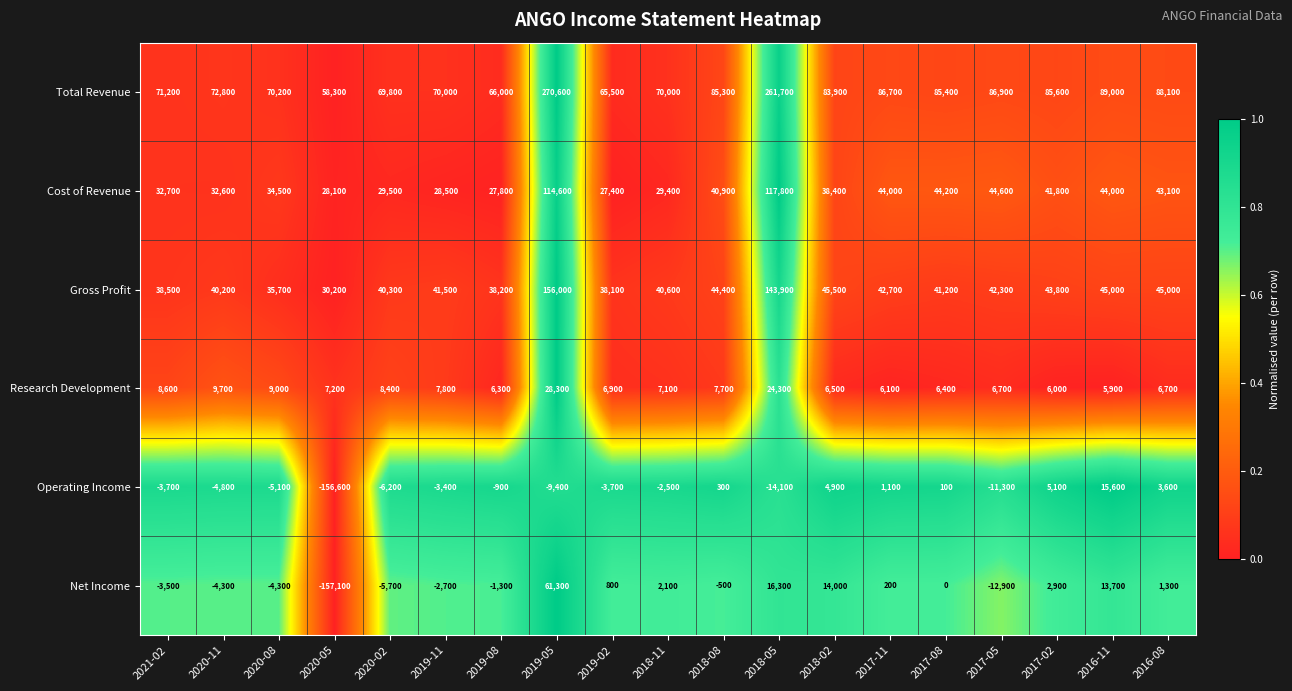

Where is Total Revenue nearest to the value 164450?

2016-11